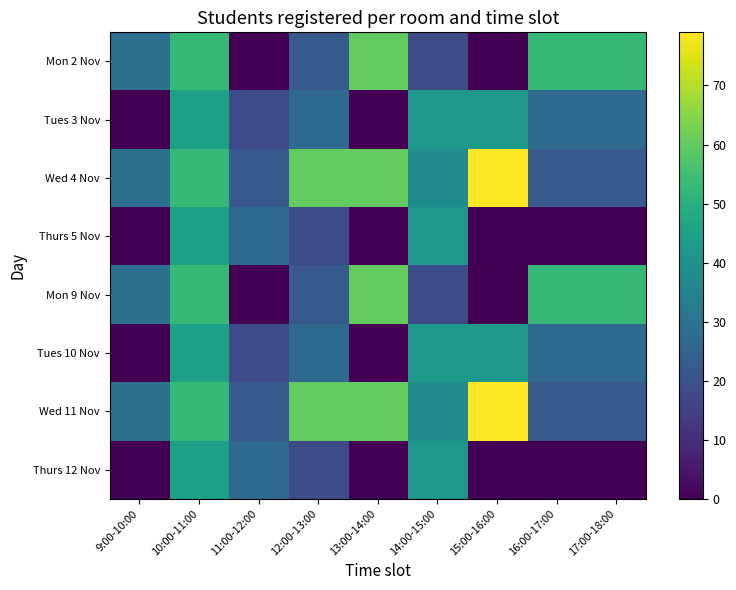

Count the number of categories in the chart.

9